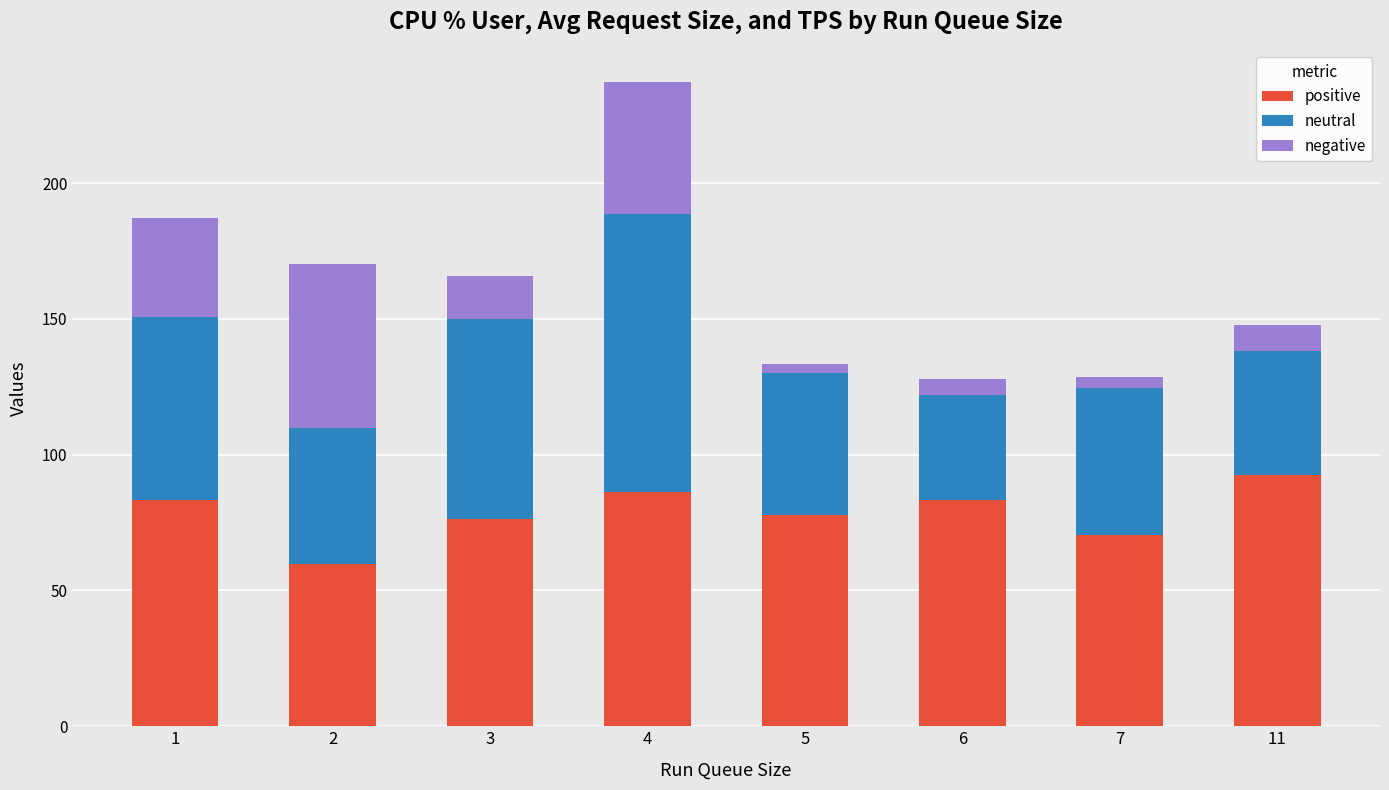

At which category is the sum across all series the highest?

4